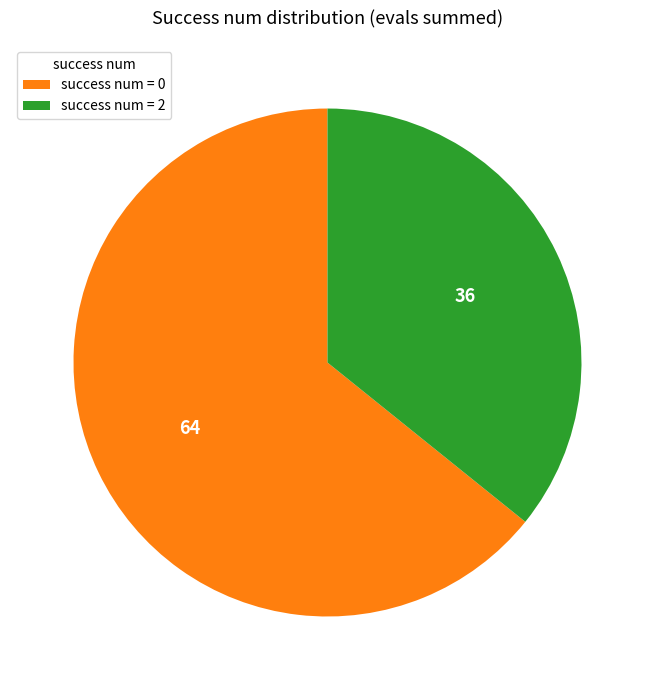

Do success num = 0 and success num = 2 together represent more than half of the pie?

Yes